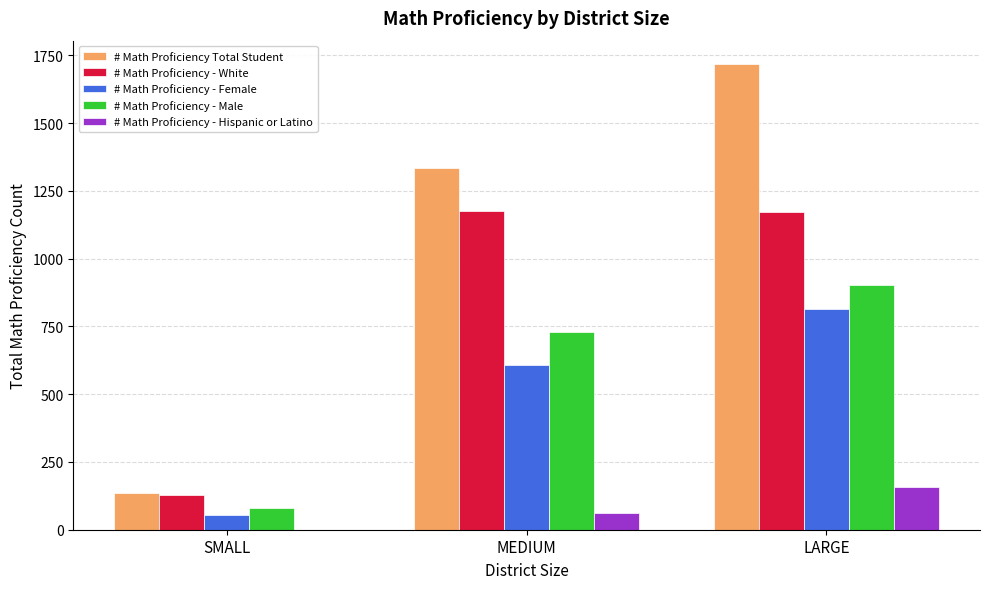

Which category has the highest value across all series?

LARGE